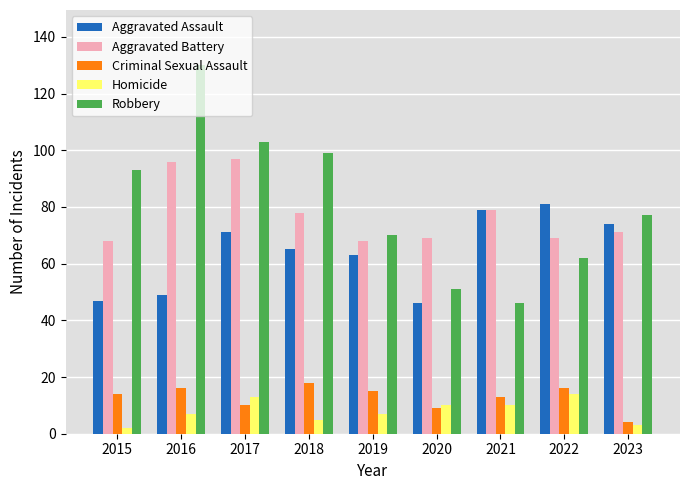

What is the difference between the maximum and minimum values in the Aggravated Battery series?

29